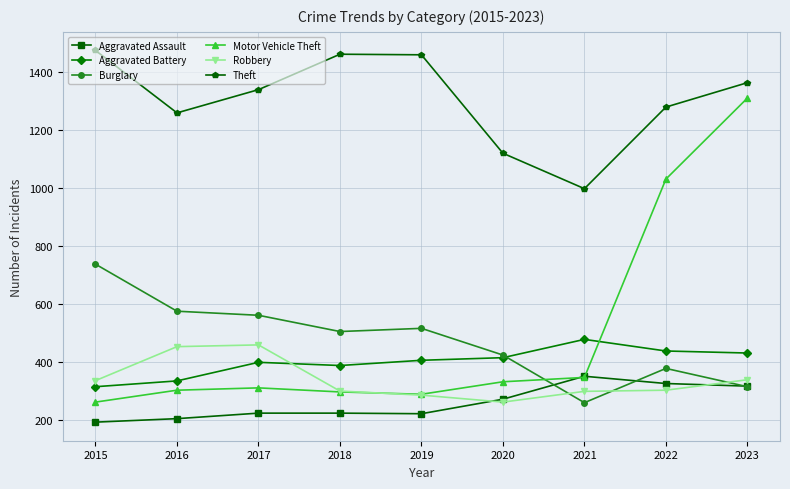

Which series has the largest total across all categories?

Theft